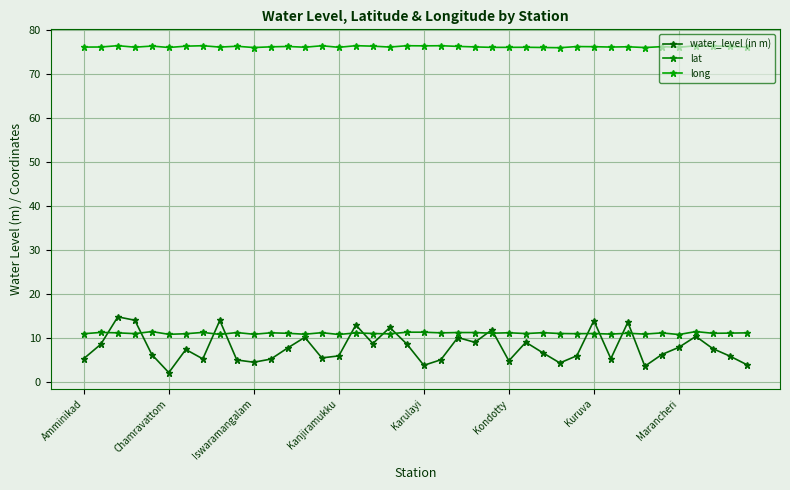

How many times do water_level (in m) and lat cross each other?

14